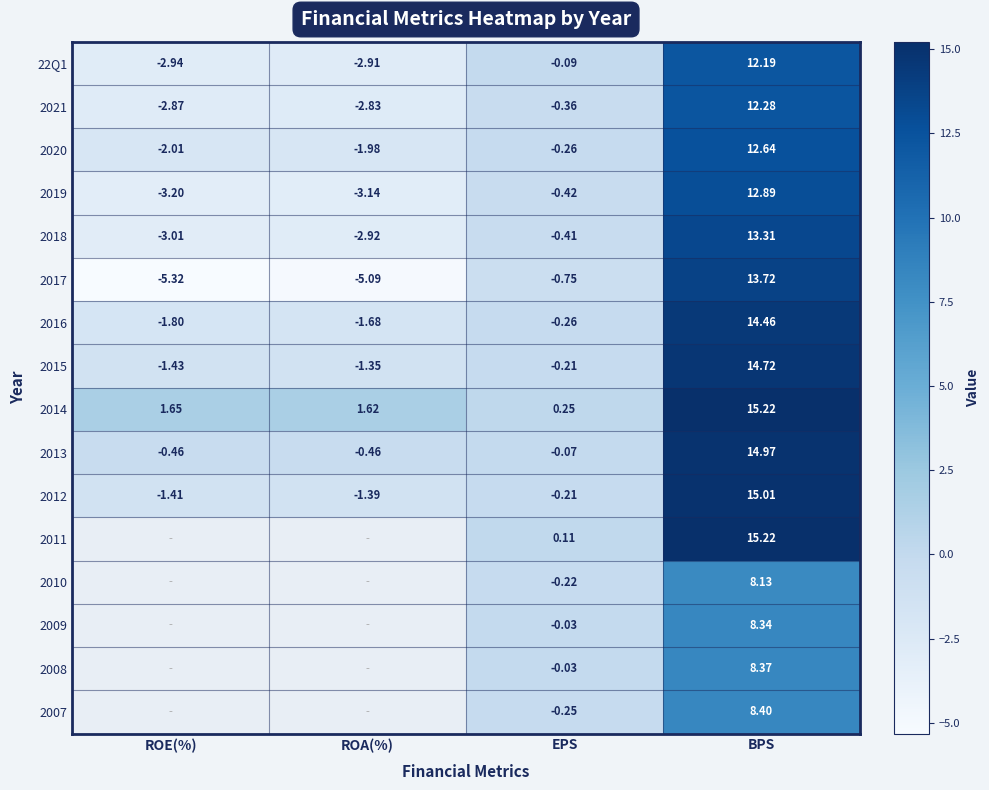

What is the difference between the highest and lowest values at ROA(%)?

6.7